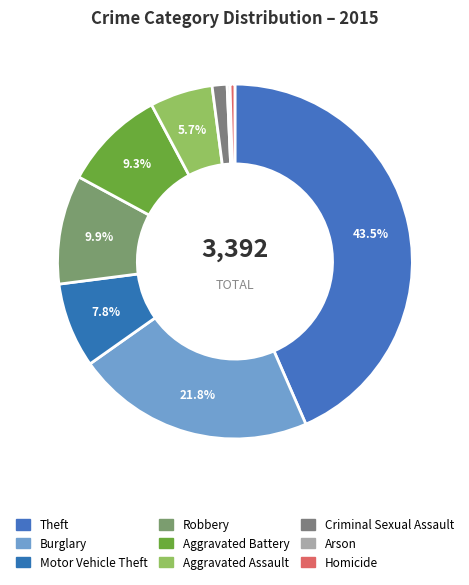

To the nearest percent, what is the combined percentage of Homicide and Theft?

44%